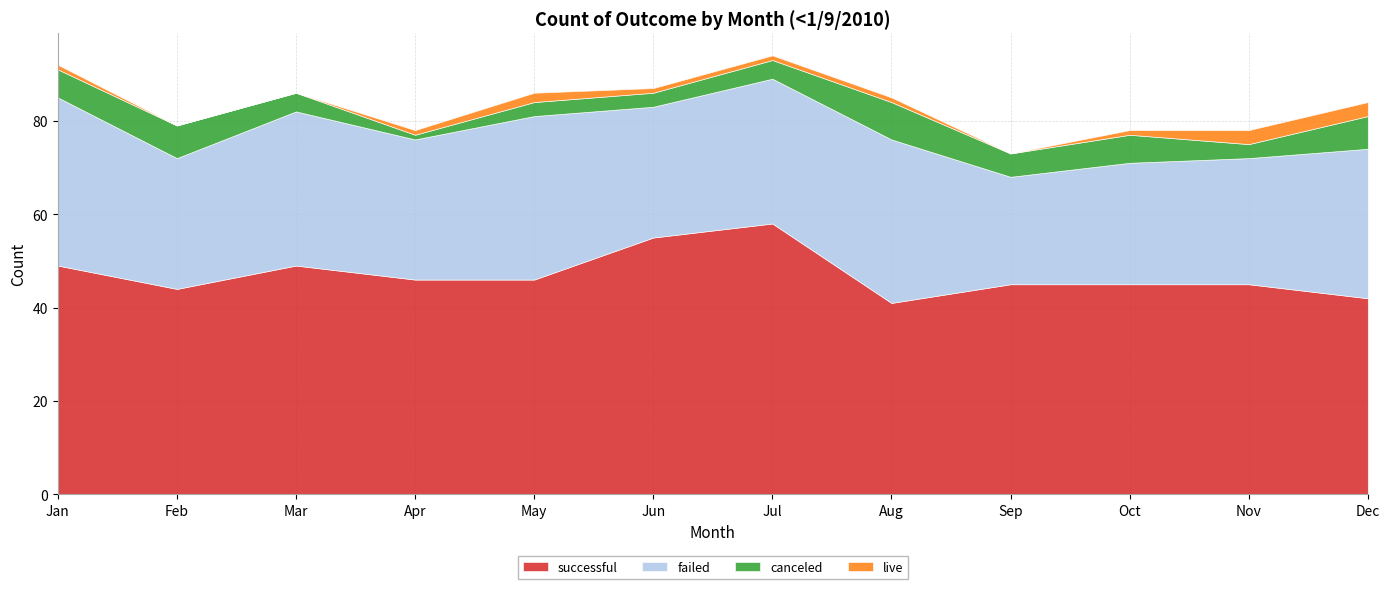

How many lines are shown in the chart?

4